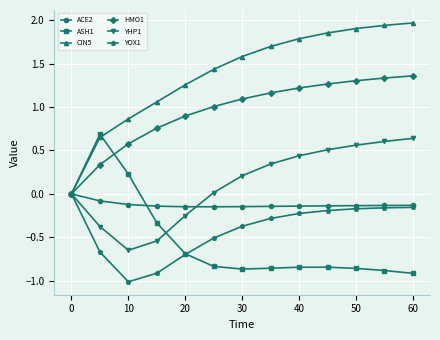

How many categories are shown in the chart?

13